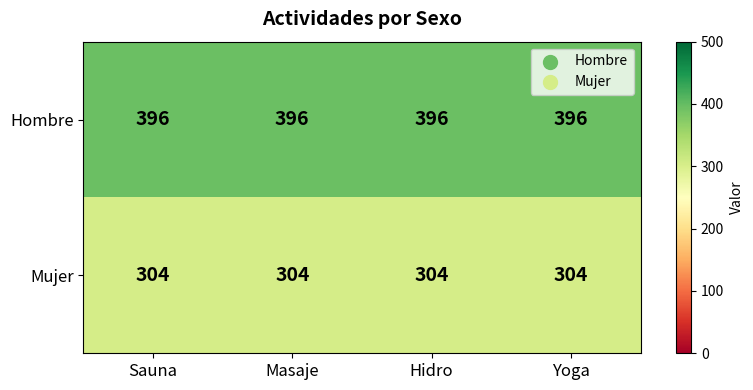

At Yoga, list the series in order from largest to smallest.

Hombre, Mujer